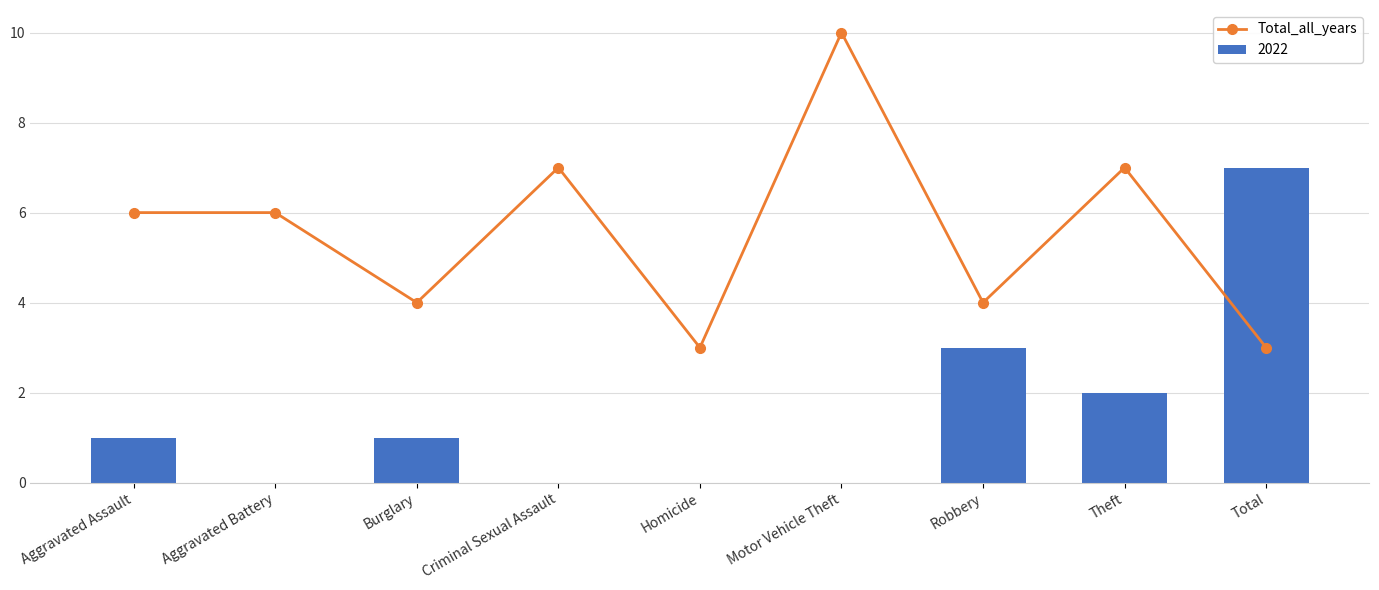

Reading left to right, transcribe all the data shown in this chart.

Aggravated Assault=6	Aggravated Battery=6	Burglary=4	Criminal Sexual Assault=7	Homicide=3	Motor Vehicle Theft=10	Robbery=4	Theft=7	Total=3